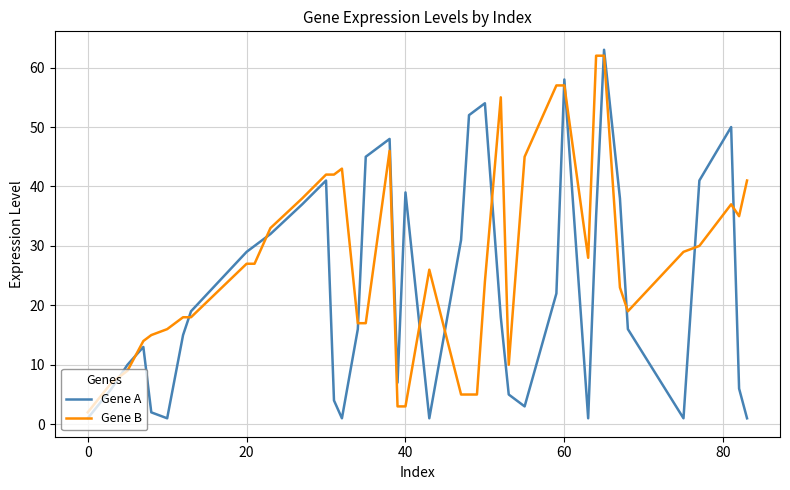

Which series has the largest total across all categories?

Gene B